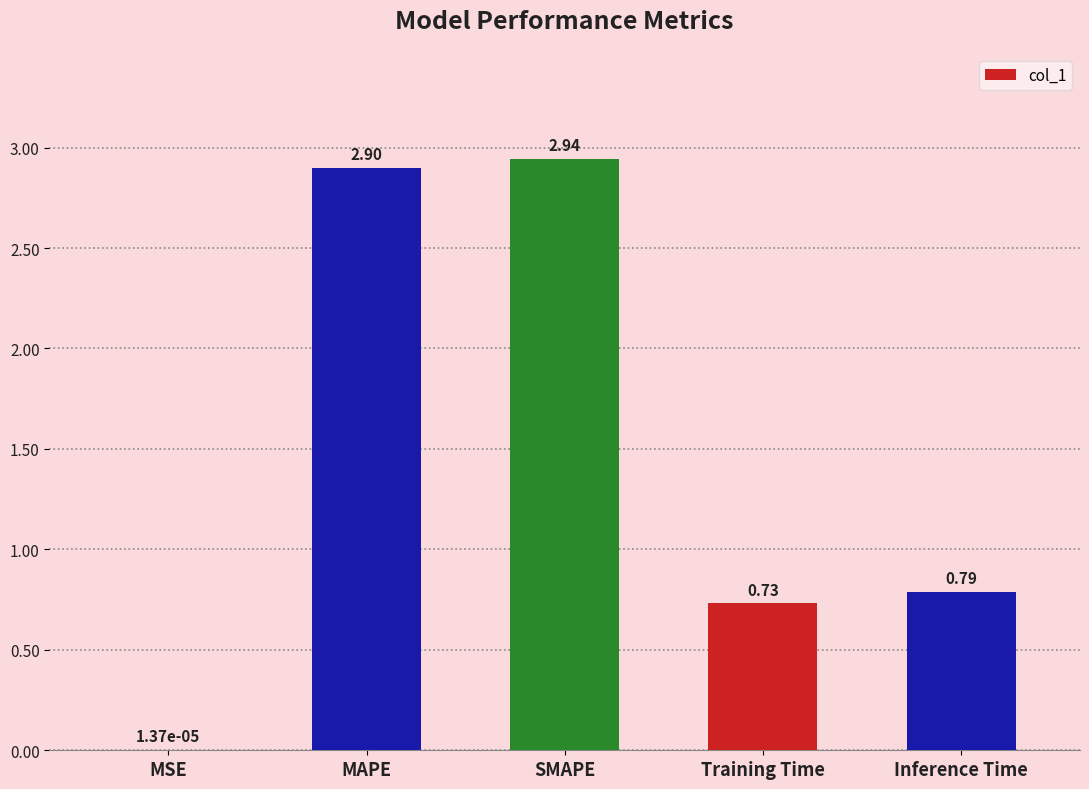

The value at Inference Time is 0.3. True or false?

False